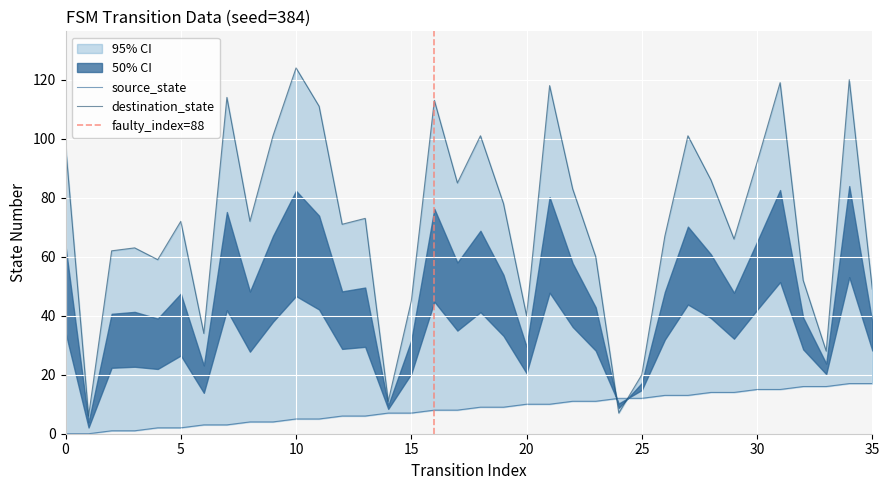

How many values in source_state are above zero?

34